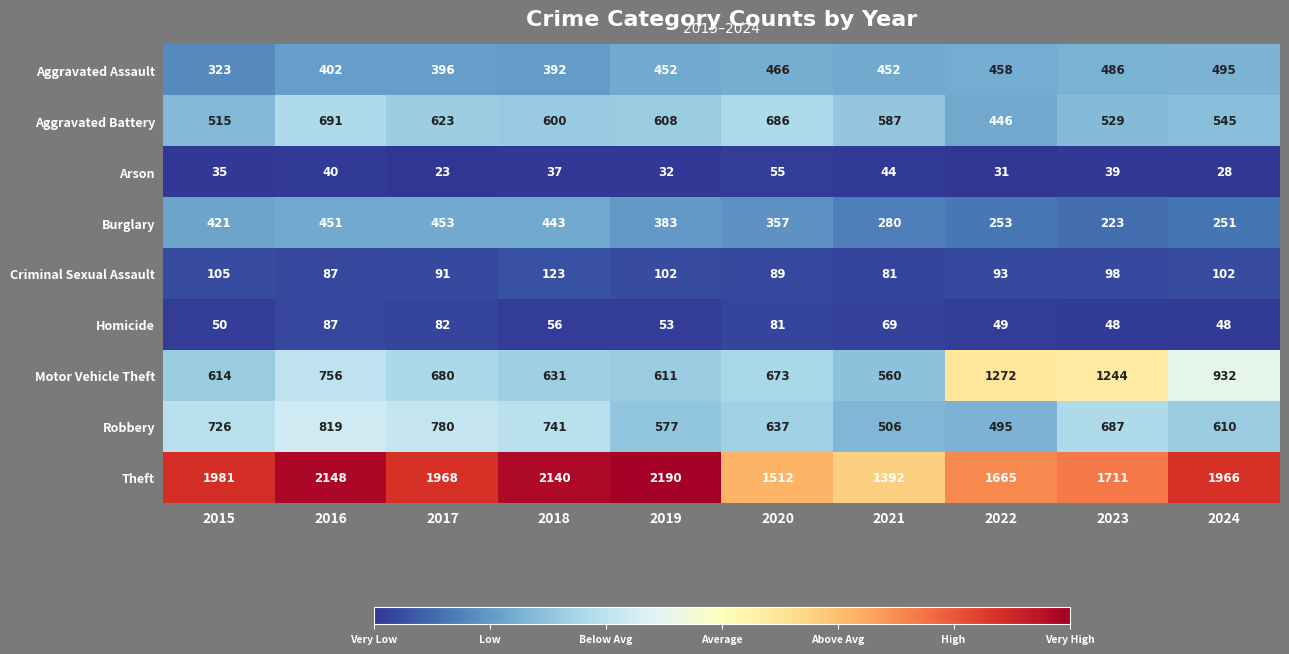

List the labels in order of Arson value, smallest first.

2017, 2024, 2022, 2019, 2015, 2018, 2023, 2016, 2021, 2020